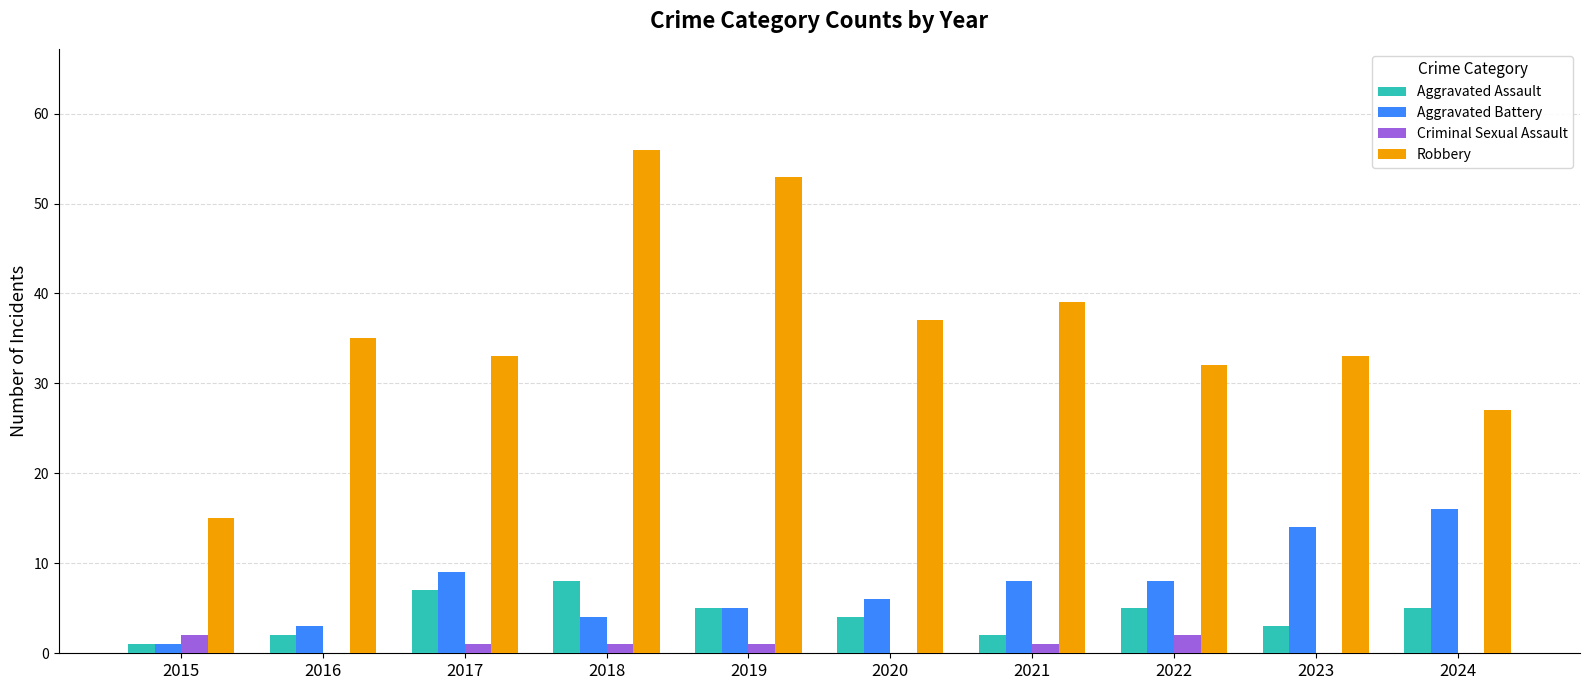

What is the average value of the Aggravated Battery series?

7